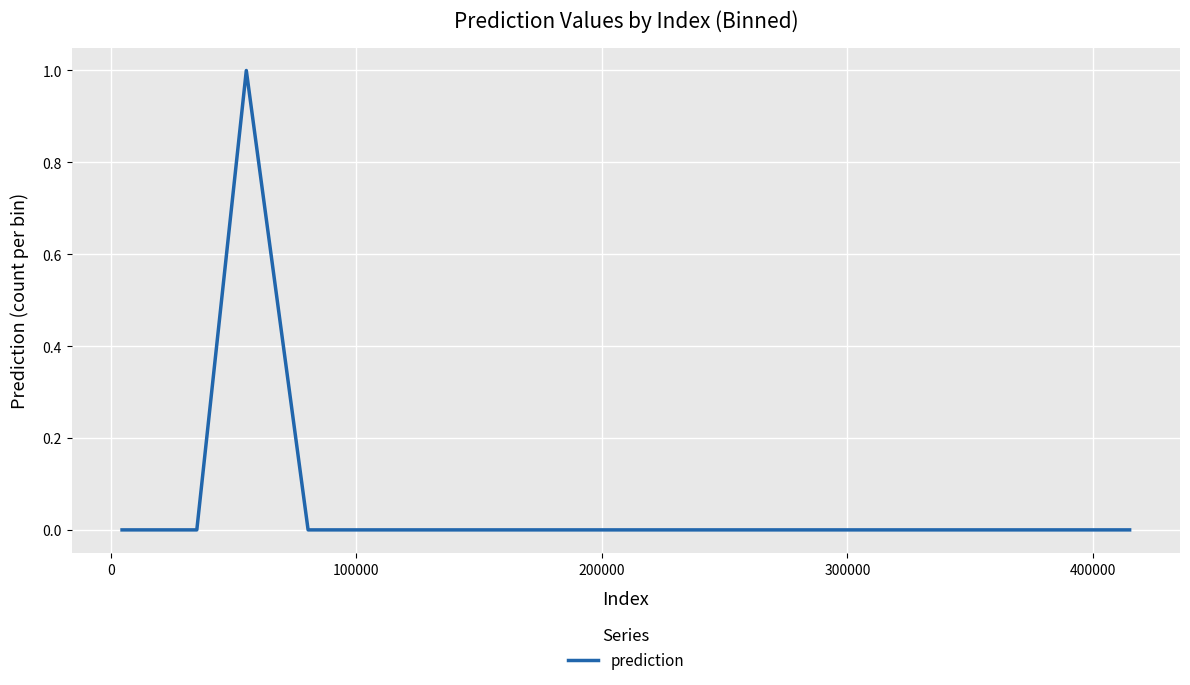

Is this an area chart (filled region under the line)?

No